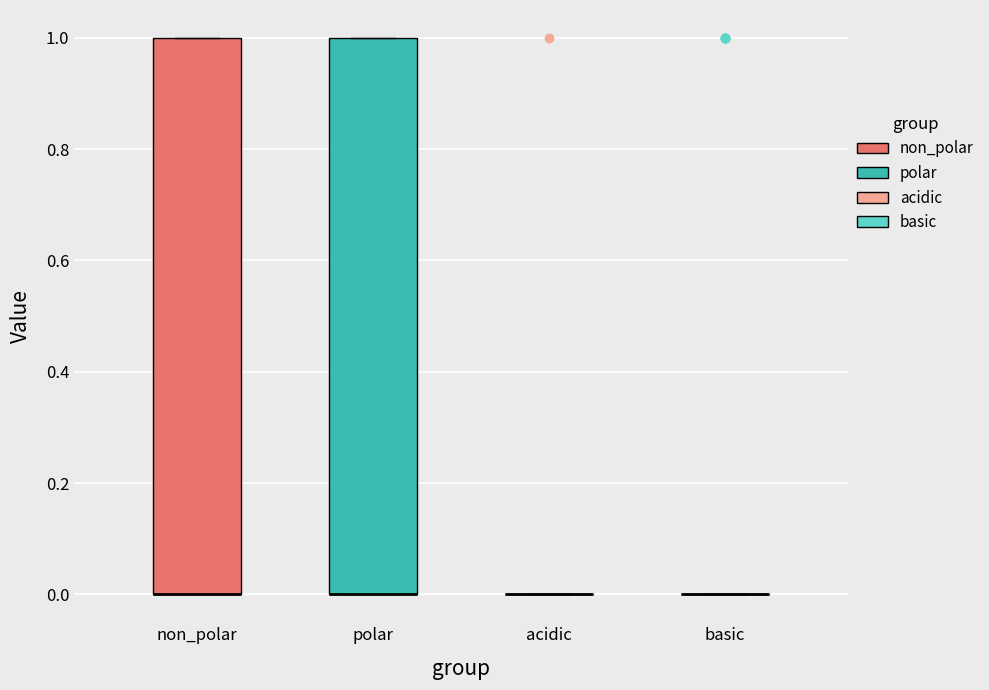

Reading left to right, read every box against the y-axis: the position of its median line, the range the box covers, and the ends of its whiskers. The values are not printed on the chart, so give them approximately, as read against the axis.

non_polar: median 0 (drawn on the box's lower edge), box 0 to 1, whiskers 0 to 1
polar: median 0 (drawn on the box's lower edge), box 0 to 1, whiskers 0 to 1
acidic: box collapsed to a line at 0, whiskers 0 to 0
basic: box collapsed to a line at 0, whiskers 0 to 0